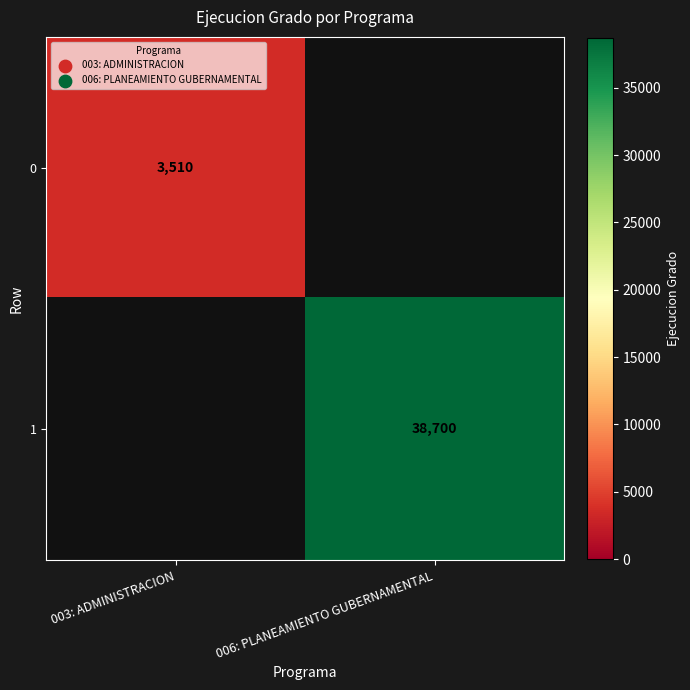

Is the value of 1 at 006: PLANEAMIENTO GUBERNAMENTAL greater than the value of 0 at 003: ADMINISTRACION?

Yes